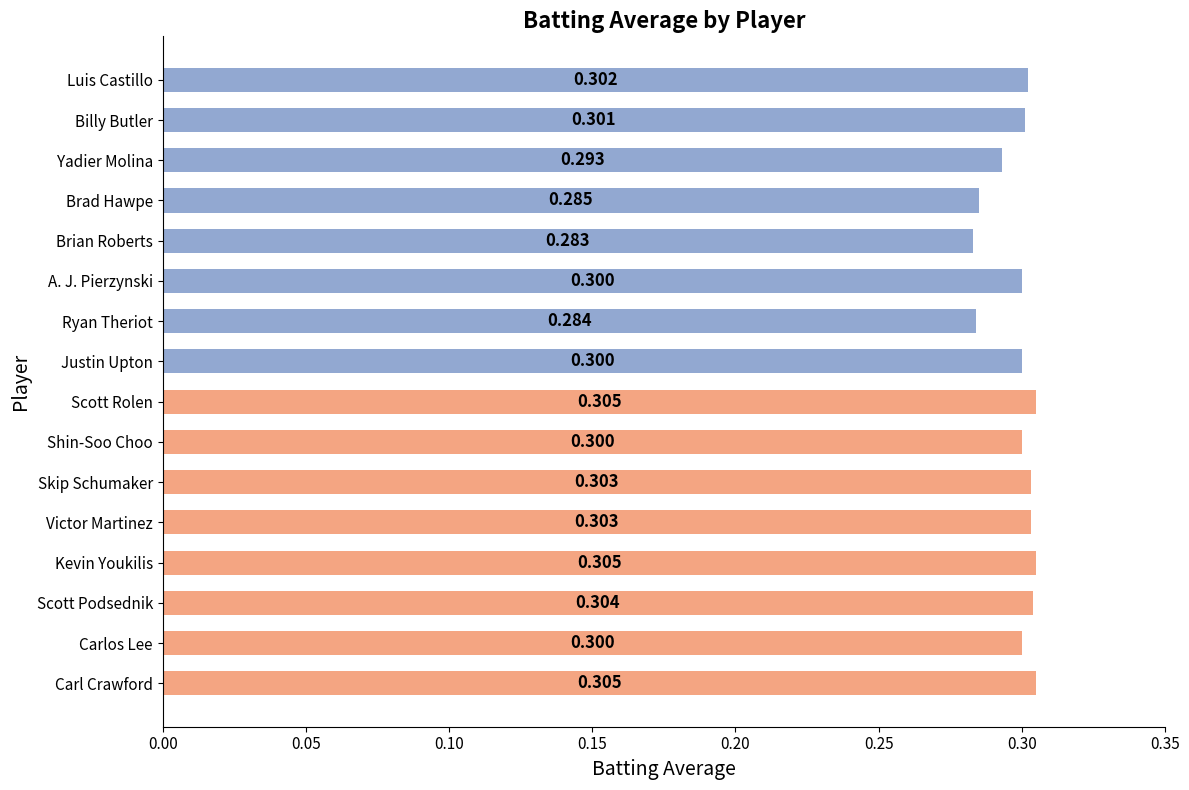

What is the sum of all Group A values?

2.4